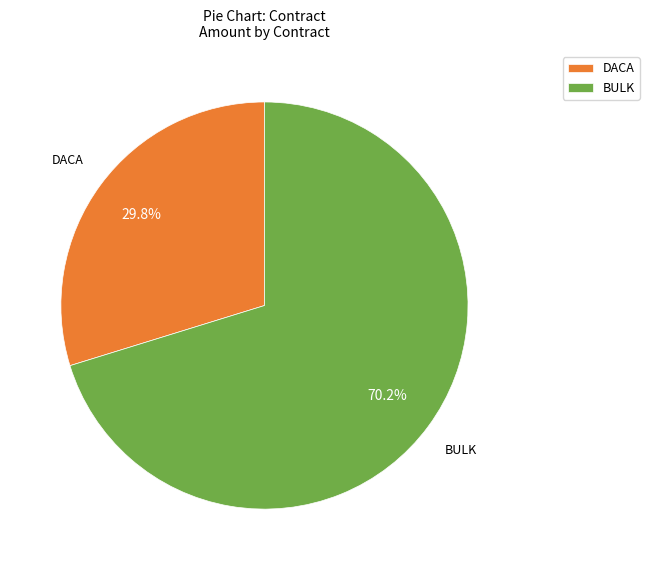

Is the sum of DACA and BULK greater than half?

Yes